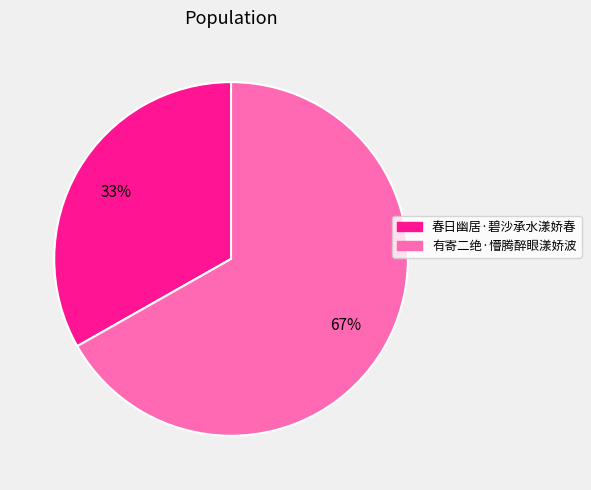

How many slices are in this pie chart?

2